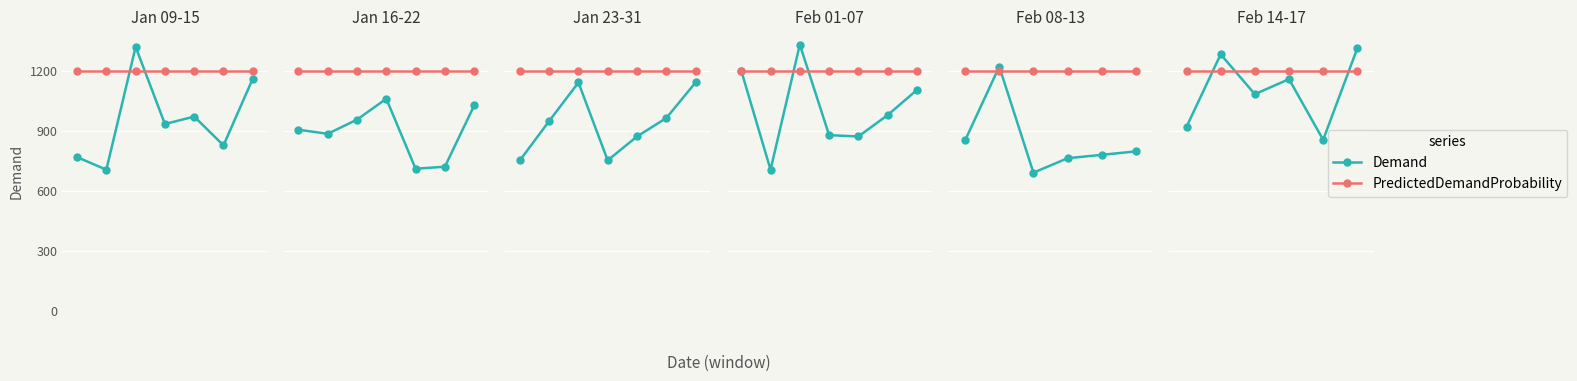

What is the total value across all series at 1?

2483.4